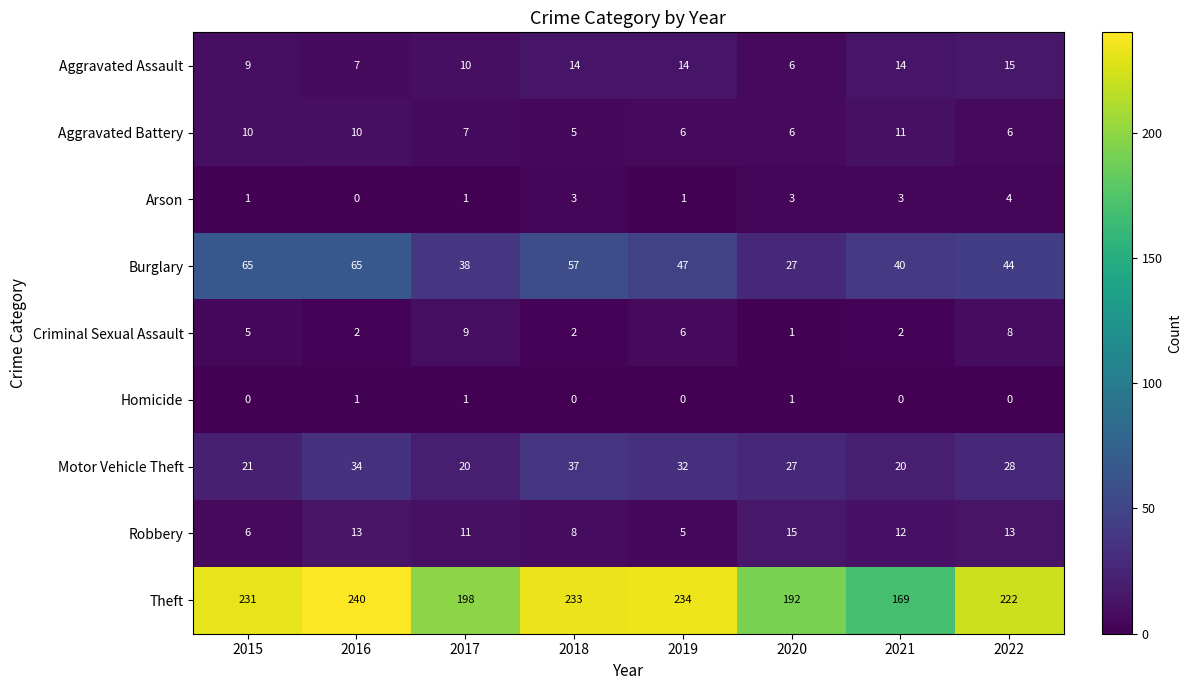

At which label does Robbery first exceed 12?

2016